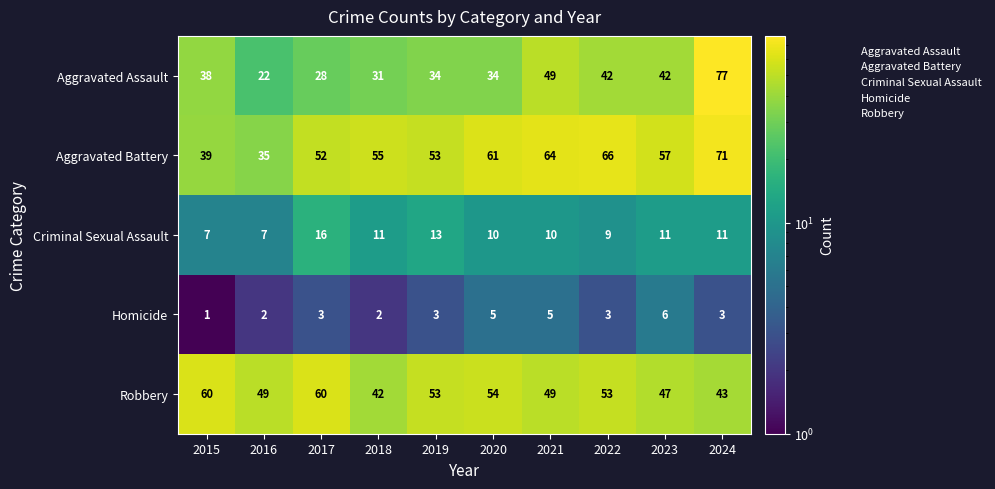

Which series changed the most between 2016 and 2020?

Aggravated Battery